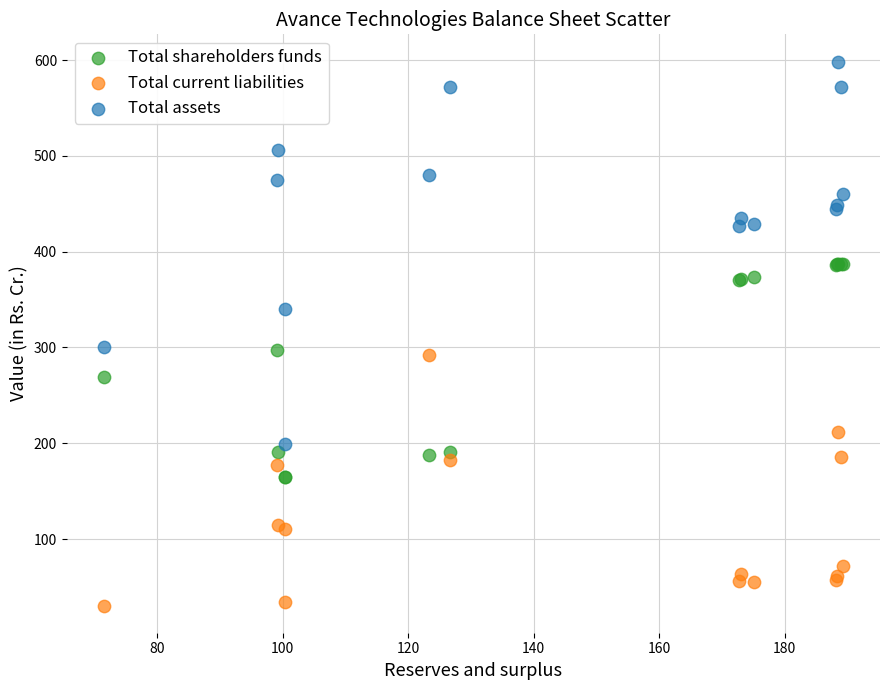

Which series contains the highest Y value?

Total assets